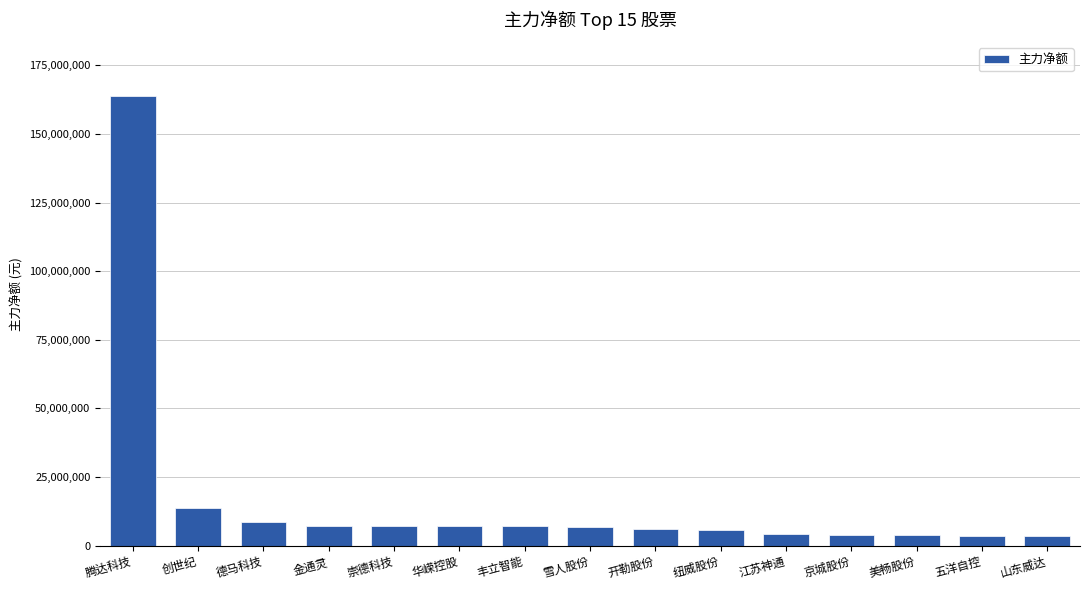

What is the approximate value at 金通灵, to the nearest 10?

7204580